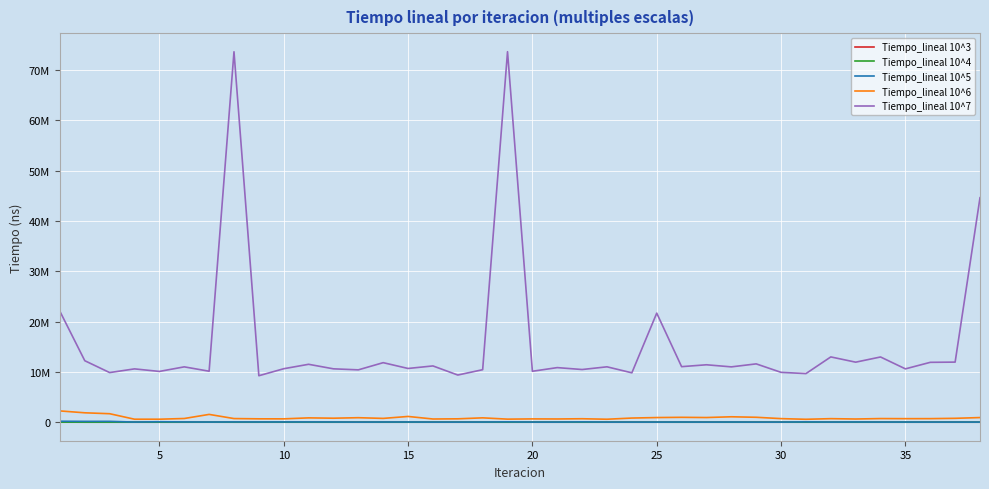

What is the sum of all Tiempo_lineal 10^4 values?

101670